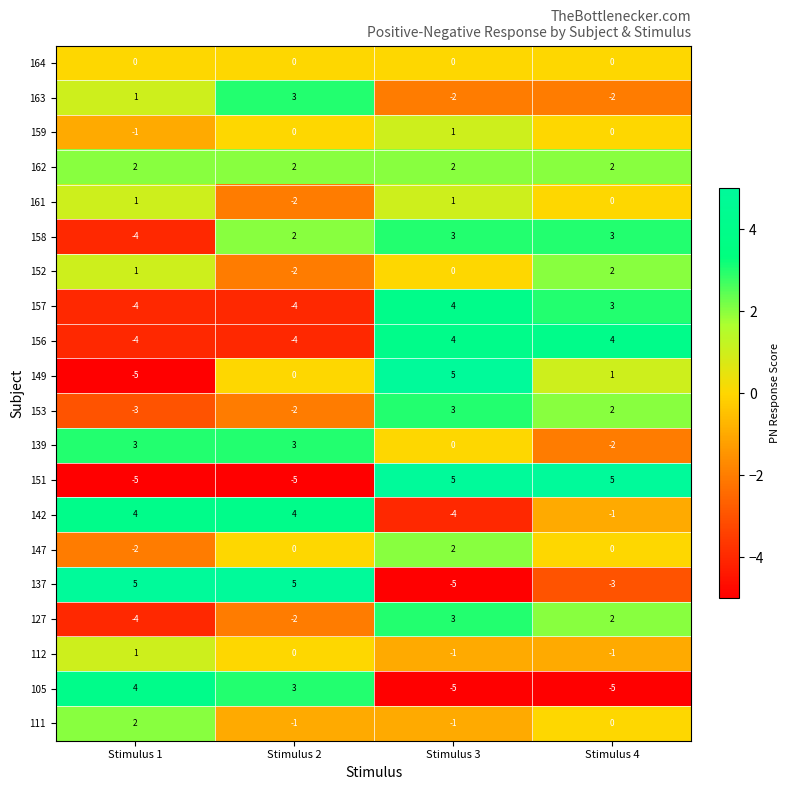

What is the sum of the 139 values at Stimulus 3 and Stimulus 2?

3